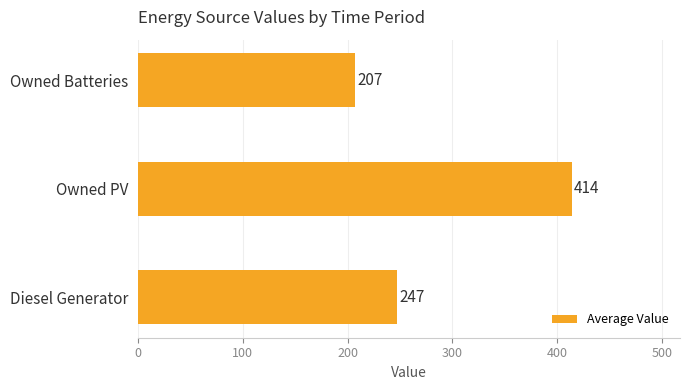

True or false: the data shows 596.1 at Owned PV.

False